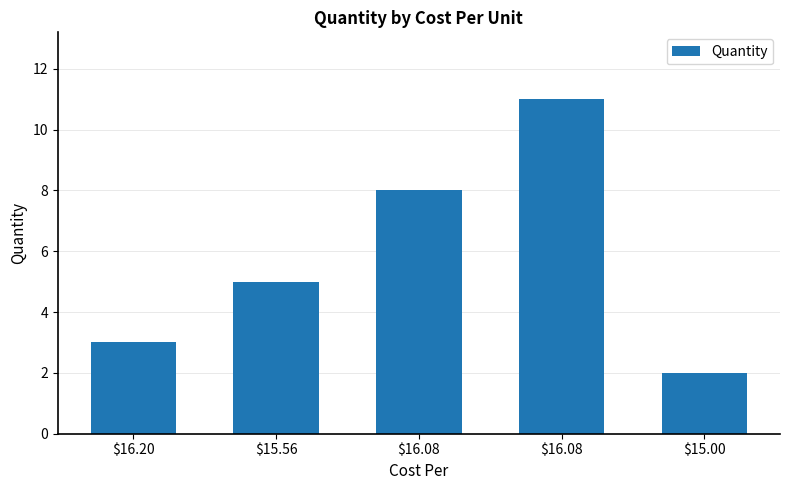

How many values are below 5?

2